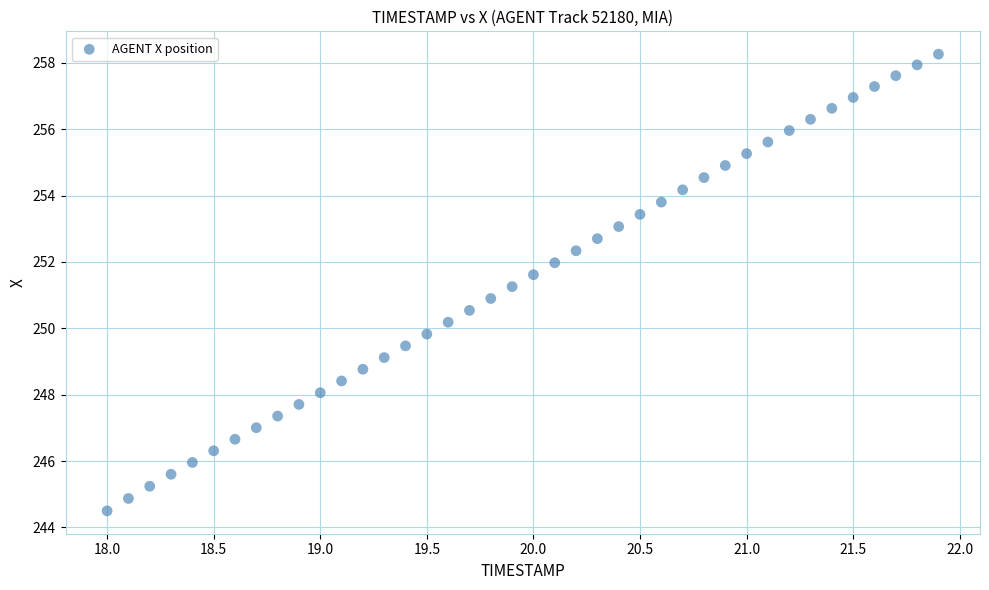

What is the range of Y values (max minus min)?

13.8